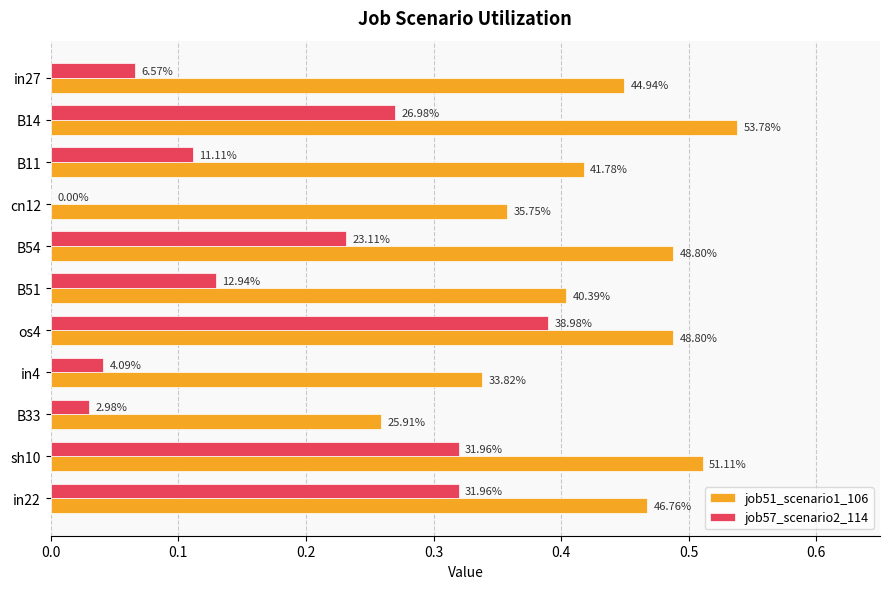

What are all the series names shown in the legend?

job51_scenario1_106, job57_scenario2_114